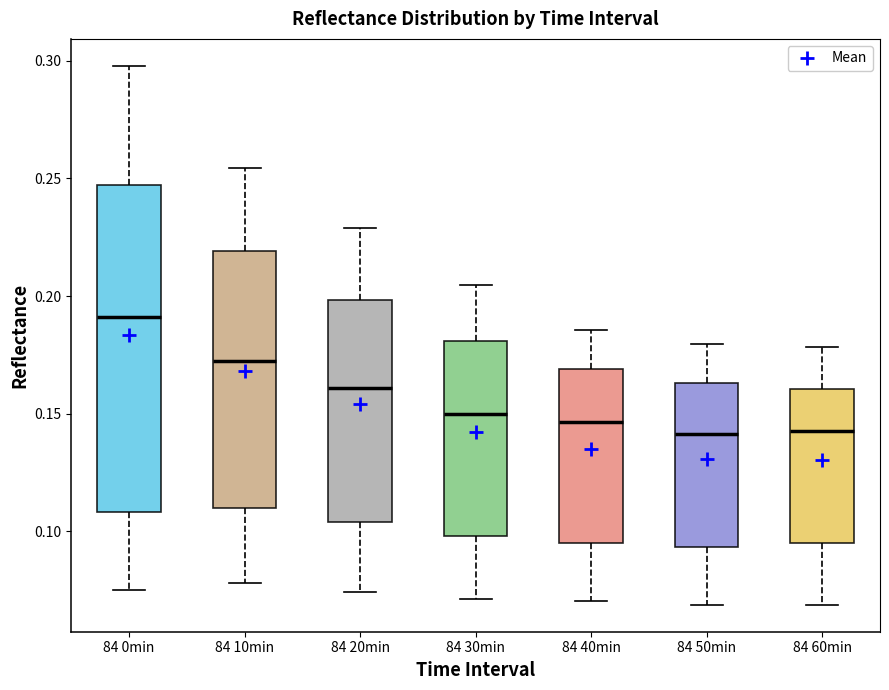

Reading left to right, transcribe this box plot: for each box, give where its median line is, the range the box spans, and where its two whiskers end, as read against the y-axis. The values are not printed on the chart, so give them approximately, as read against the axis.

84 0min: median 0.190, box 0.110 to 0.245, whiskers 0.075 to 0.300
84 10min: median 0.170, box 0.110 to 0.220, whiskers 0.080 to 0.255
84 20min: median 0.160, box 0.105 to 0.200, whiskers 0.075 to 0.230
84 30min: median 0.150, box 0.100 to 0.180, whiskers 0.070 to 0.205
84 40min: median 0.145, box 0.095 to 0.170, whiskers 0.070 to 0.185
84 50min: median 0.140, box 0.095 to 0.165, whiskers 0.070 to 0.180
84 60min: median 0.145, box 0.095 to 0.160, whiskers 0.070 to 0.180